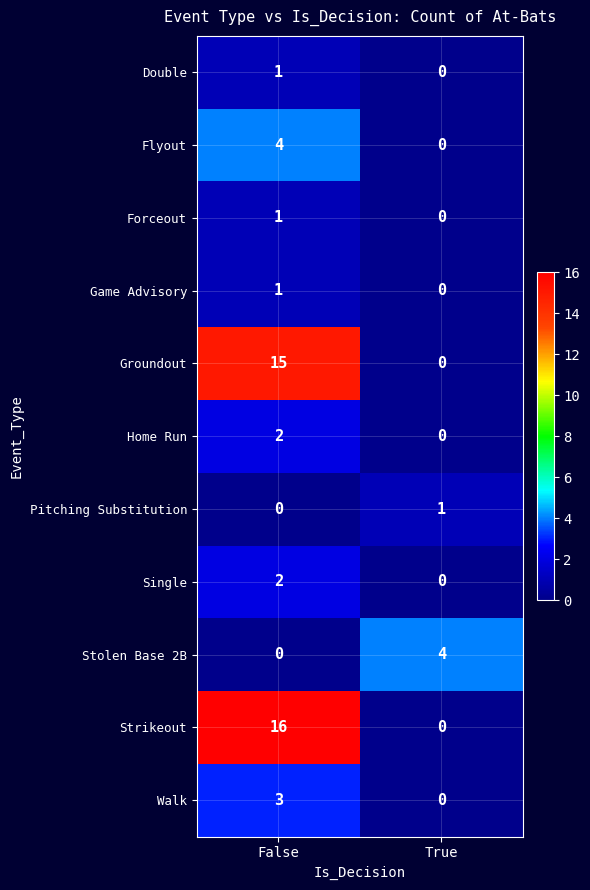

List the labels in order of Strikeout value, largest first.

False, True